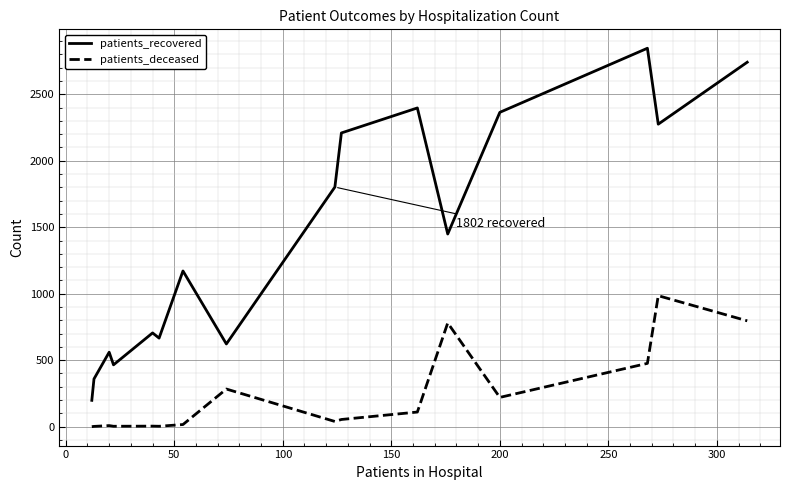

What is the highest value of the patients_deceased series?

985